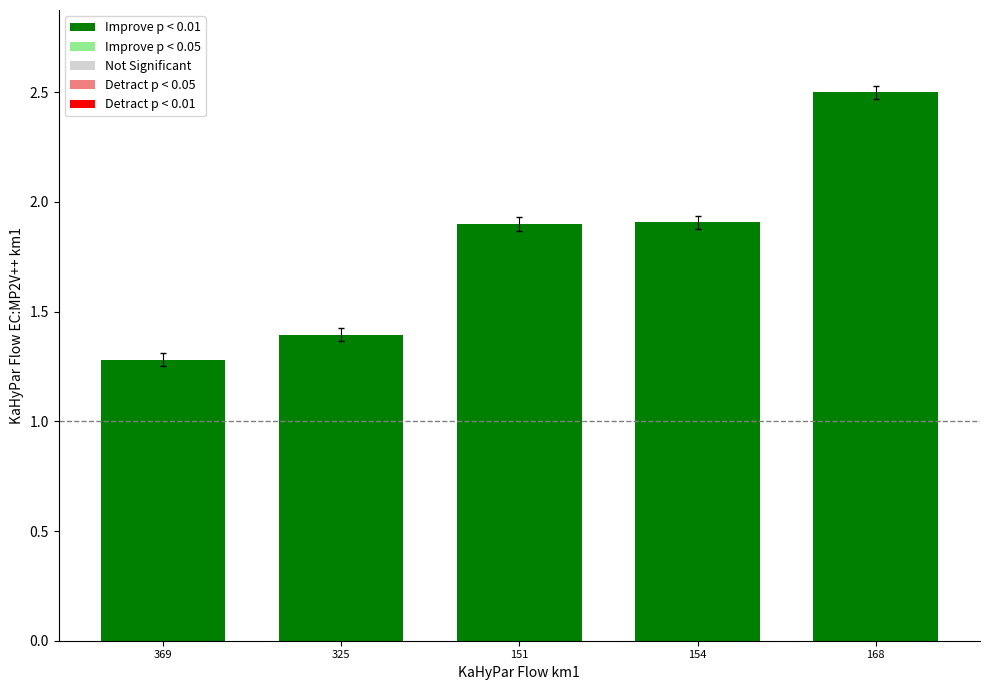

What is the change in value from 154 to 168?

+0.6